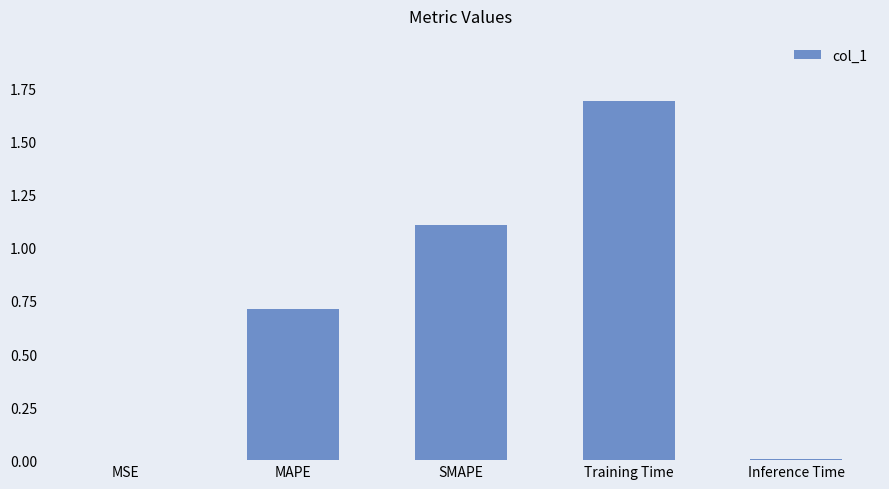

True or false: the data shows 0.4 at MAPE.

False